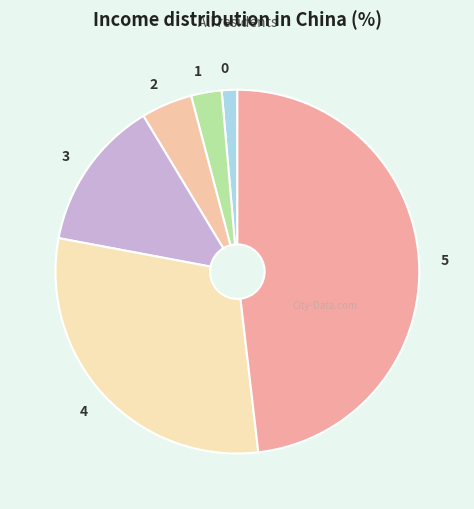

The 2 slice represents 5% of the pie. True or false?

True